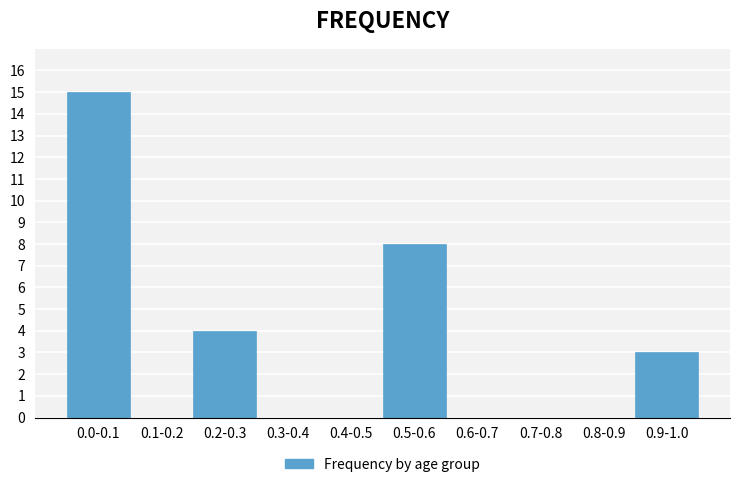

Reading left to right, what are all the values shown in this chart?

0.0-0.1=15	0.1-0.2=0	0.2-0.3=4	0.3-0.4=0	0.4-0.5=0	0.5-0.6=8	0.6-0.7=0	0.7-0.8=0	0.8-0.9=0	0.9-1.0=3